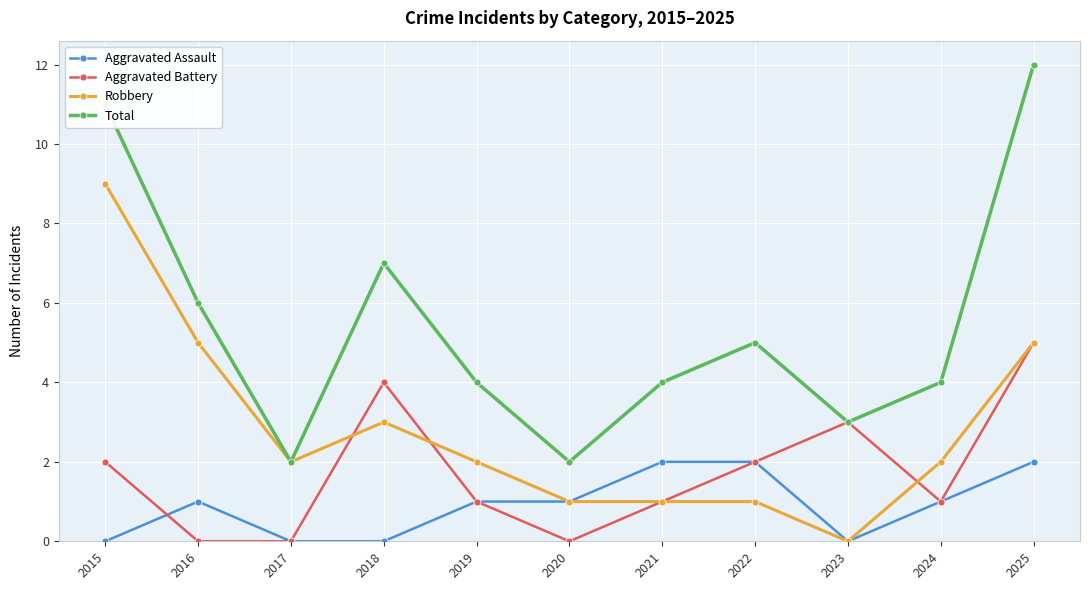

At which label does Total first exceed 4?

2015